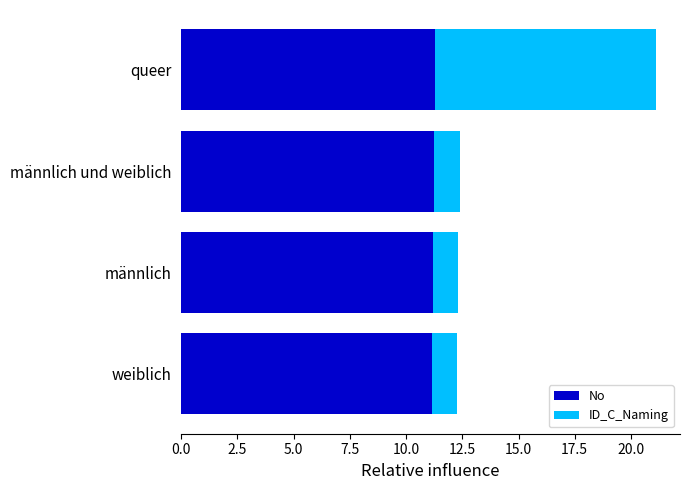

What is the lowest value of the No series?

11.2